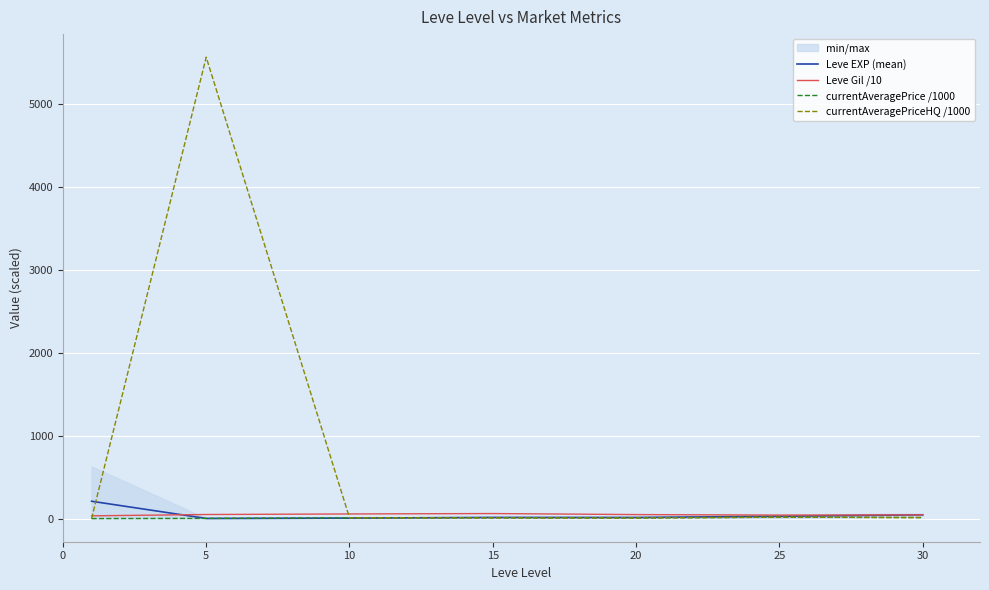

The Leve EXP (mean) series shows 9.2 at 15. True or false?

False